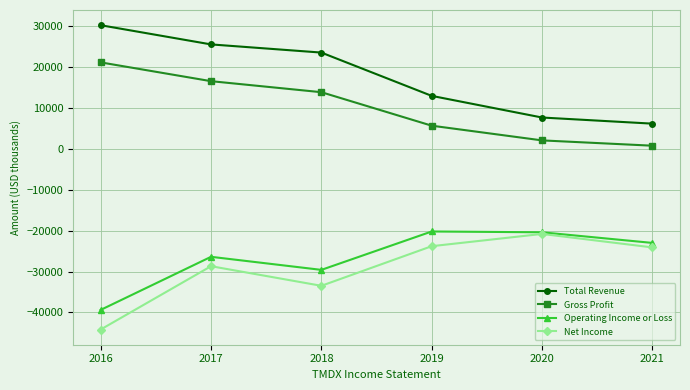

True or false: Net Income and Gross Profit intersect in this chart.

False